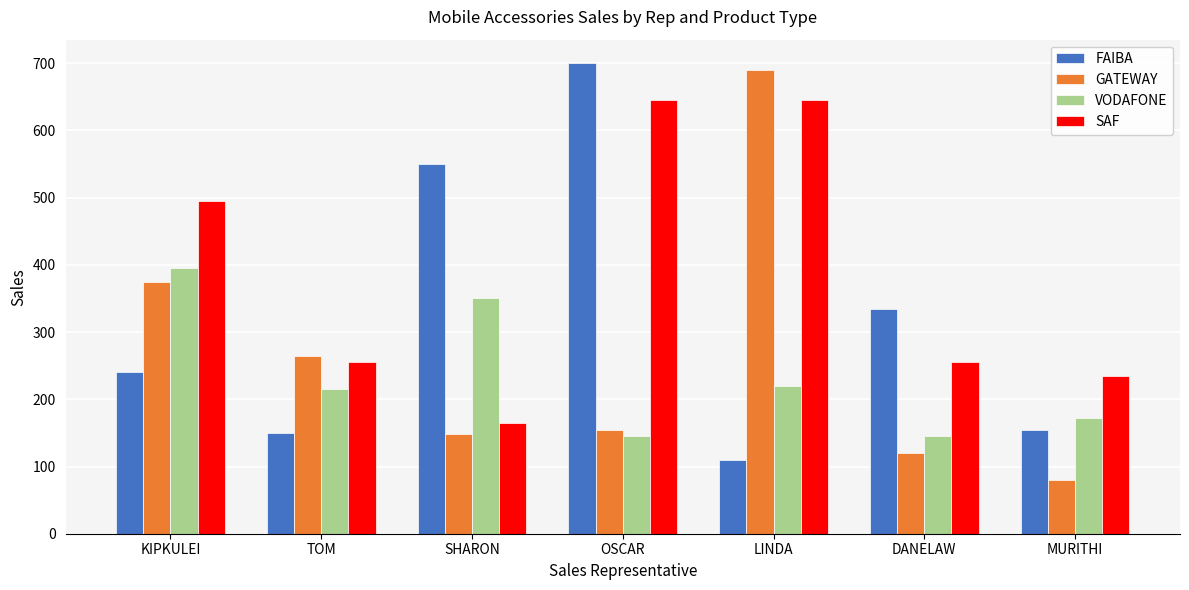

What is the average value of the GATEWAY series?

262